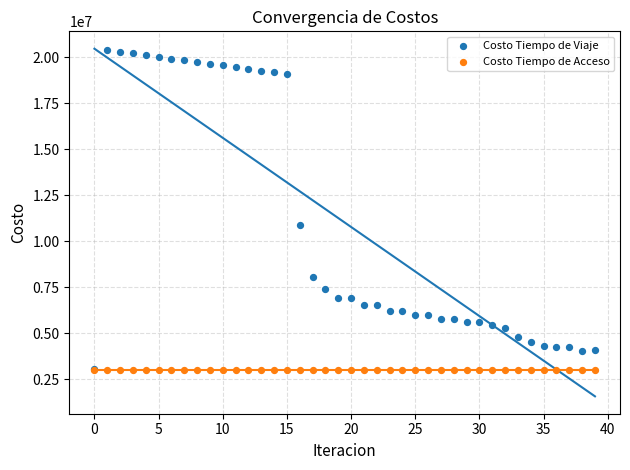

In the Costo Tiempo de Viaje series, what Y value is closest to 11734637?

10863599.4